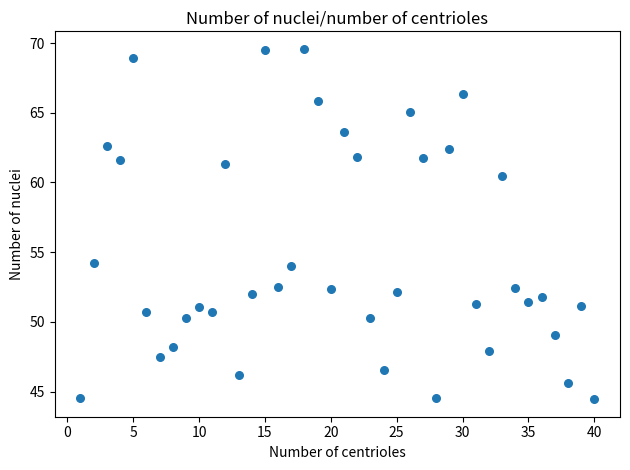

What is the range of Y values (max minus min)?

25.1